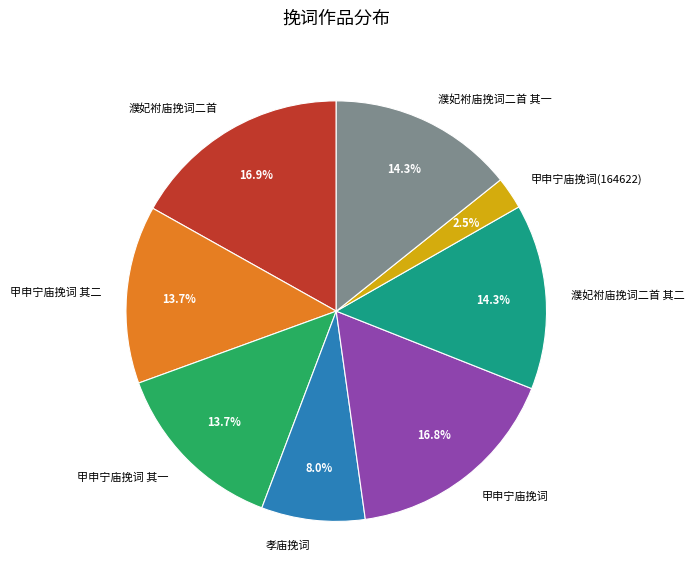

Is it true that 甲申宁庙挽词 is 17% of the pie?

True